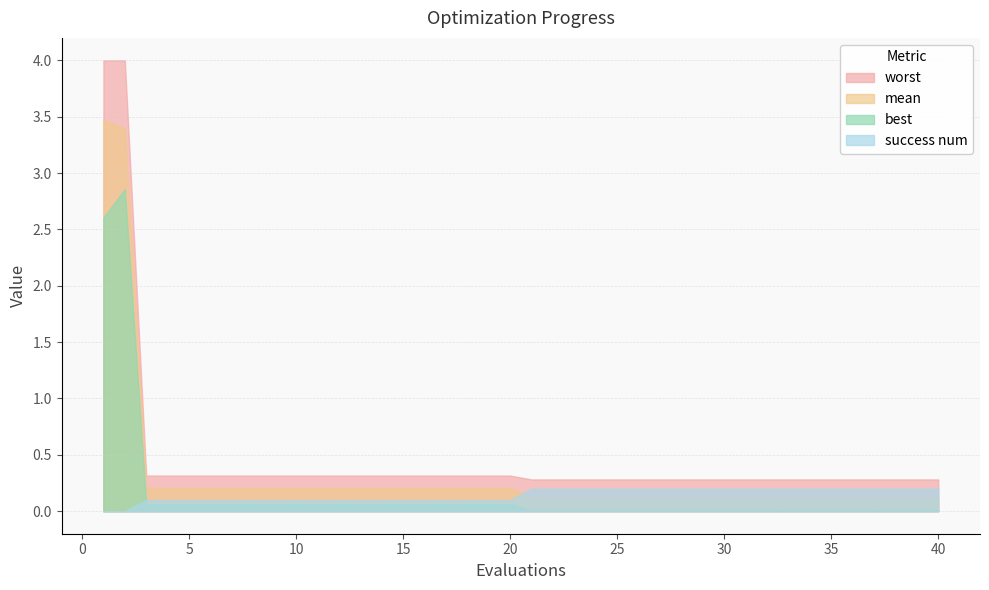

Between 25 and 8, which is larger?

8